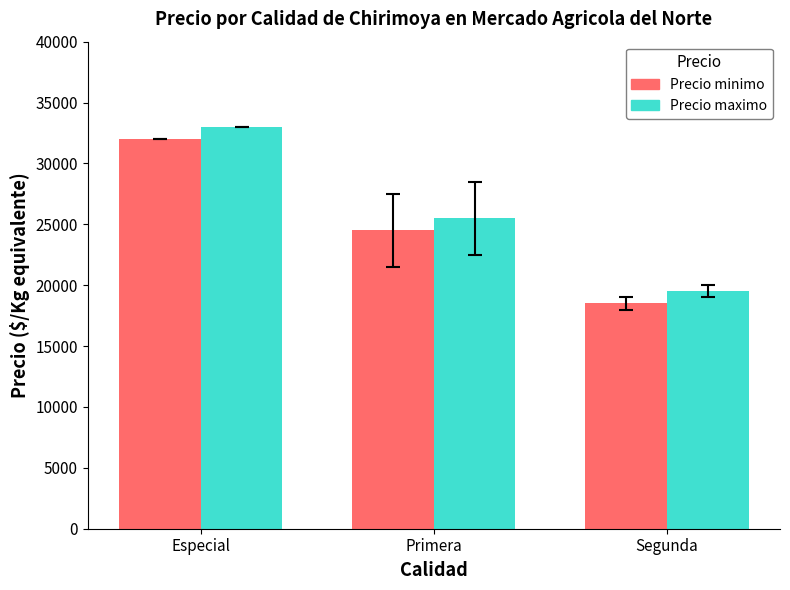

What is the difference between the highest and lowest values at Segunda?

1000